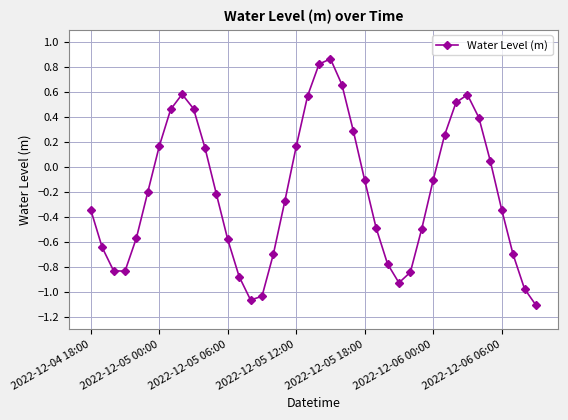

What is the value of the 38th point from the left?

-0.7